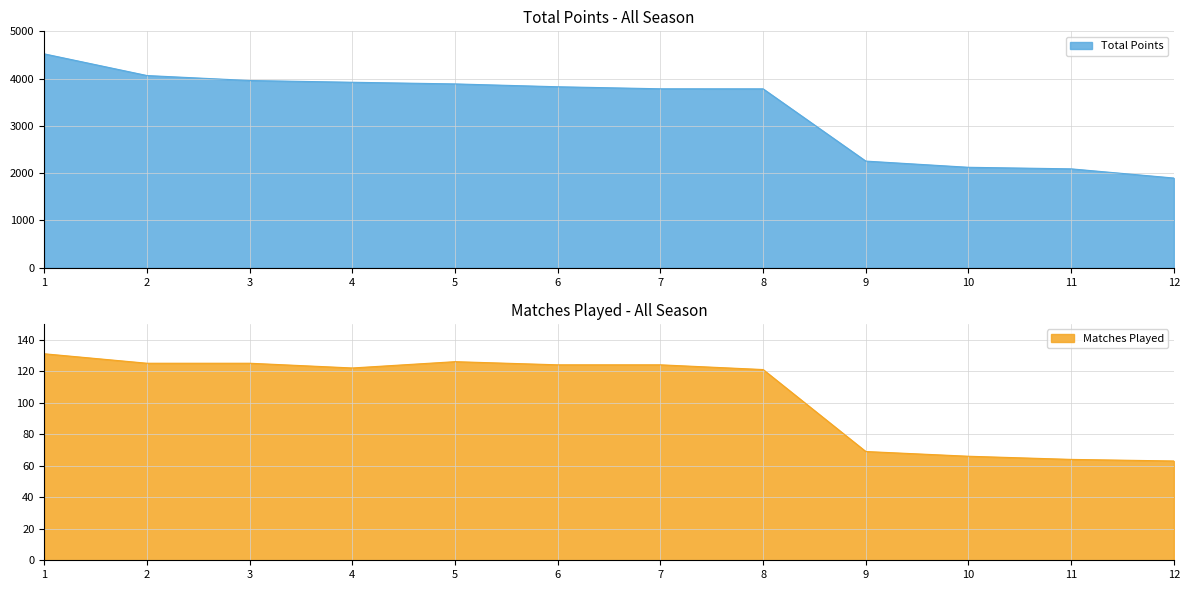

The Matches Played series shows 124 at 6. True or false?

True